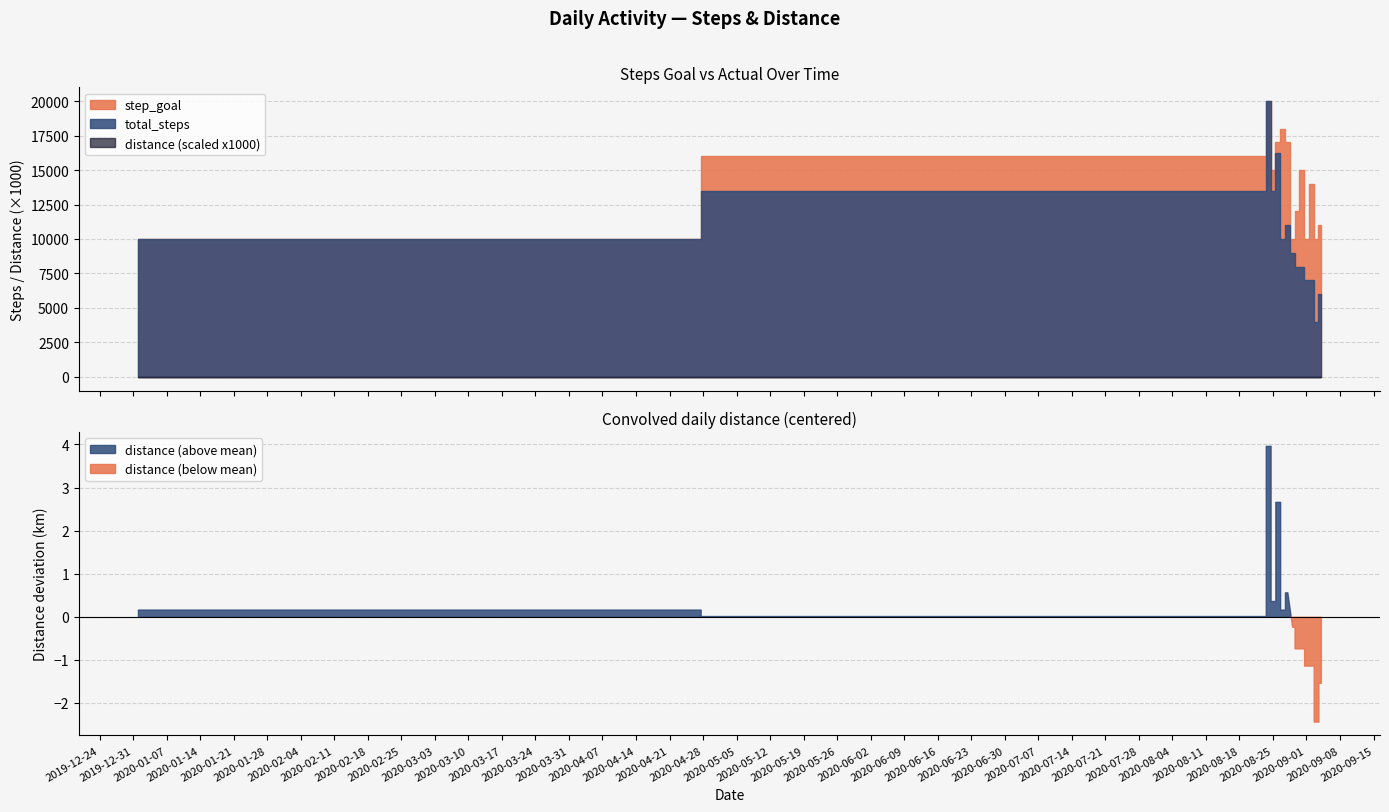

How many interior local valleys does the step_goal series have?

4